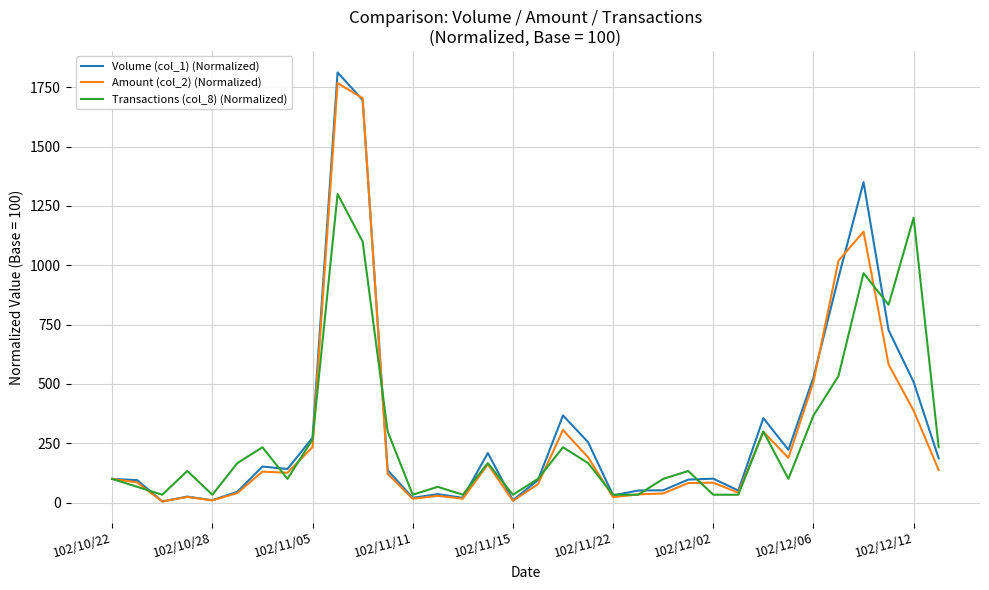

What is the greatest value displayed?

1812.2